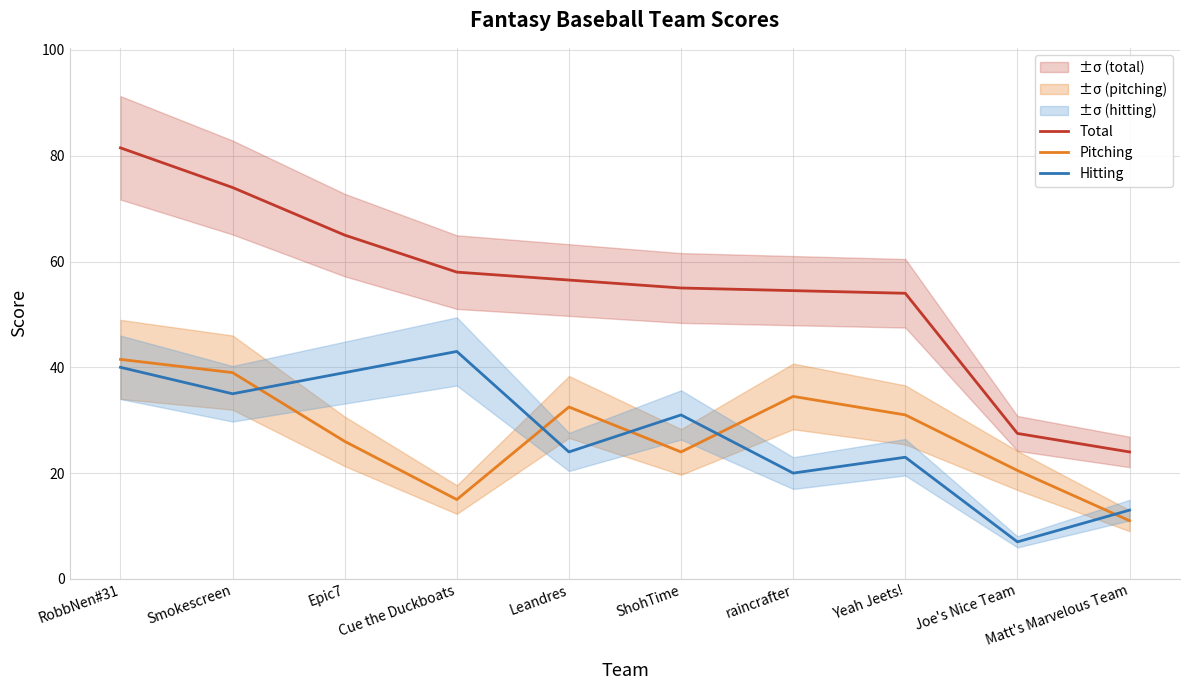

Reading right to left, transcribe all the data shown in this chart.

Total: Matt's Marvelous Team=24.0	Joe's Nice Team=27.5	Yeah Jeets!=54.0	raincrafter=54.5	ShohTime=55.0	Leandres=56.5	Cue the Duckboats=58.0	Epic7=65.0	Smokescreen=74.0	RobbNen#31=81.5
Pitching: Matt's Marvelous Team=11.0	Joe's Nice Team=20.5	Yeah Jeets!=31.0	raincrafter=34.5	ShohTime=24.0	Leandres=32.5	Cue the Duckboats=15.0	Epic7=26.0	Smokescreen=39.0	RobbNen#31=41.5
Hitting: Matt's Marvelous Team=13.0	Joe's Nice Team=7.0	Yeah Jeets!=23.0	raincrafter=20.0	ShohTime=31.0	Leandres=24.0	Cue the Duckboats=43.0	Epic7=39.0	Smokescreen=35.0	RobbNen#31=40.0